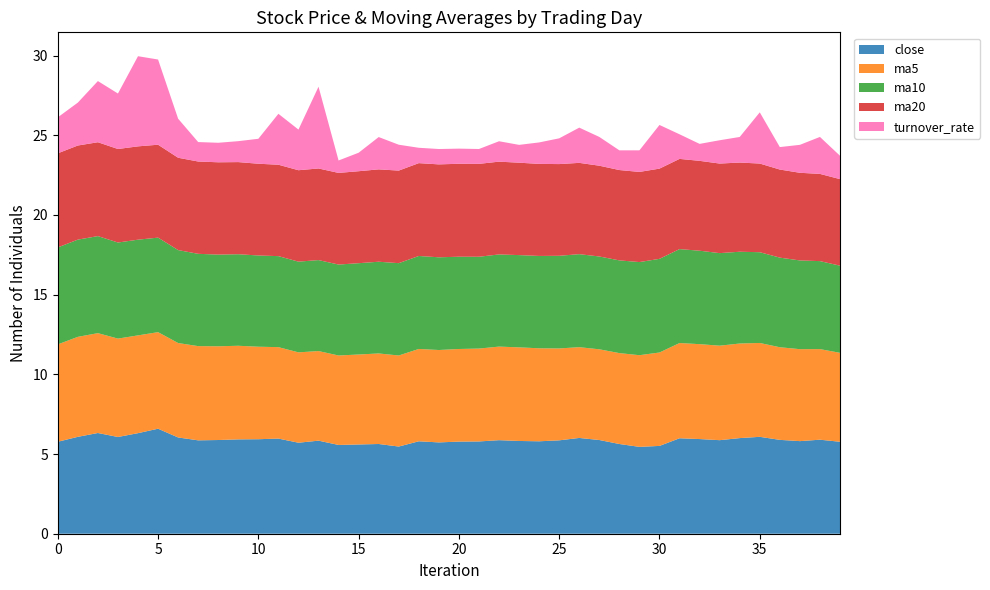

Reading right to left, extract all data points from this chart.

close: 5.8	5.9	5.8	5.9	6.1	6.0	5.9	5.9	6.0	5.5	5.5	5.6	5.9	6.0	5.9	5.8	5.8	5.9	5.8	5.8	5.7	5.8	5.5	5.6	5.6	5.6	5.8	5.7	6.0	5.9	5.9	5.9	5.9	6.0	6.6	6.3	6.1	6.3	6.1	5.8
ma5: 5.6	5.7	5.8	5.8	5.9	5.9	5.9	6.0	6.0	5.9	5.8	5.7	5.7	5.7	5.8	5.8	5.9	5.9	5.8	5.8	5.8	5.8	5.7	5.7	5.6	5.6	5.6	5.7	5.7	5.8	5.9	5.9	5.9	5.9	6.1	6.1	6.2	6.3	6.3	6.1
ma10: 5.5	5.5	5.6	5.6	5.7	5.8	5.8	5.9	5.9	5.9	5.8	5.8	5.8	5.8	5.8	5.8	5.8	5.8	5.8	5.8	5.8	5.8	5.8	5.8	5.7	5.7	5.7	5.7	5.7	5.7	5.7	5.8	5.8	5.8	5.9	6.0	6.0	6.1	6.1	6.1
ma20: 5.4	5.5	5.5	5.5	5.6	5.6	5.6	5.6	5.7	5.7	5.7	5.7	5.7	5.7	5.8	5.8	5.8	5.8	5.8	5.8	5.8	5.8	5.8	5.8	5.8	5.8	5.7	5.7	5.7	5.8	5.8	5.8	5.8	5.8	5.8	5.9	5.9	5.9	5.9	5.9
turnover_rate: 1.5	2.3	1.8	1.4	3.2	1.6	1.5	1.1	1.5	2.7	1.4	1.2	1.8	2.2	1.6	1.3	1.1	1.3	0.9	1.0	1.0	1.0	1.6	2.0	1.2	0.8	5.1	2.5	3.2	1.6	1.3	1.2	1.2	2.5	5.3	5.7	3.5	3.8	2.7	2.3